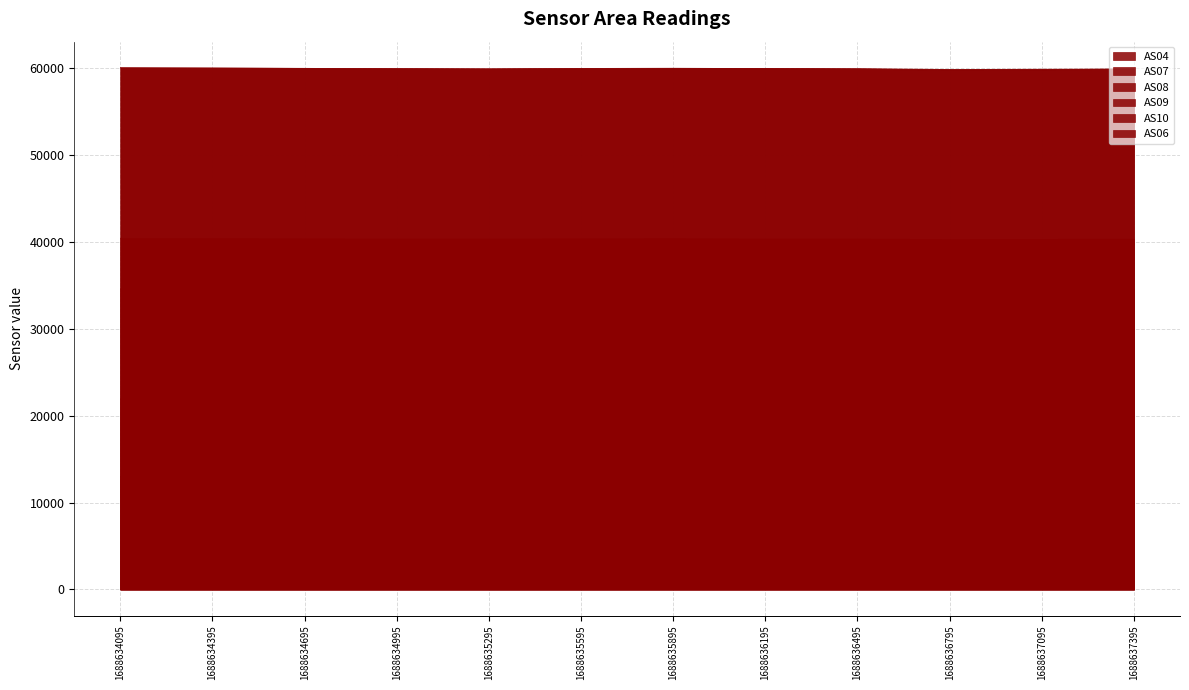

Where is the first local minimum for AS10?

1688635295